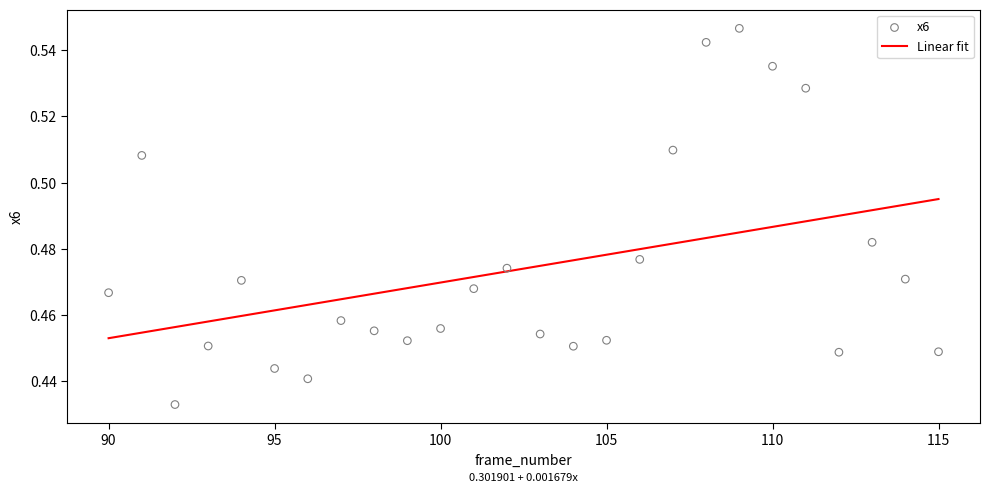

What is the range of X values (max minus min)?

25.0